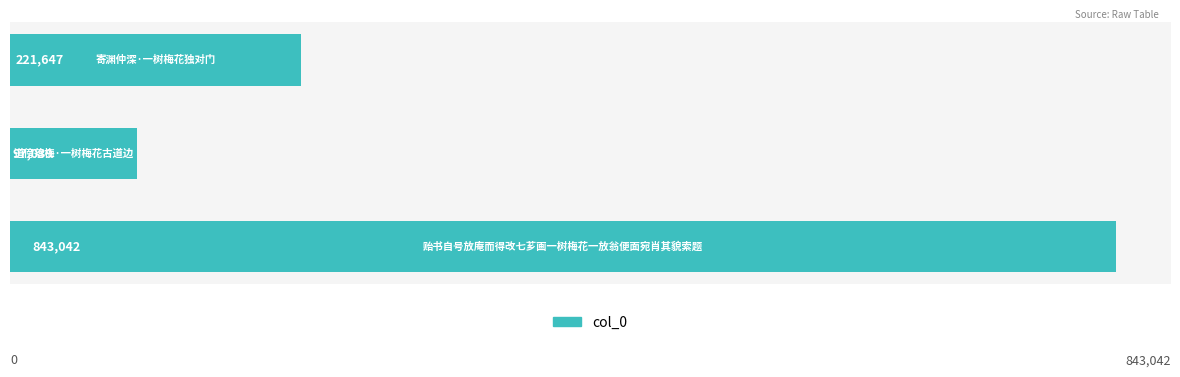

What is the difference between the maximum and minimum values?

746003